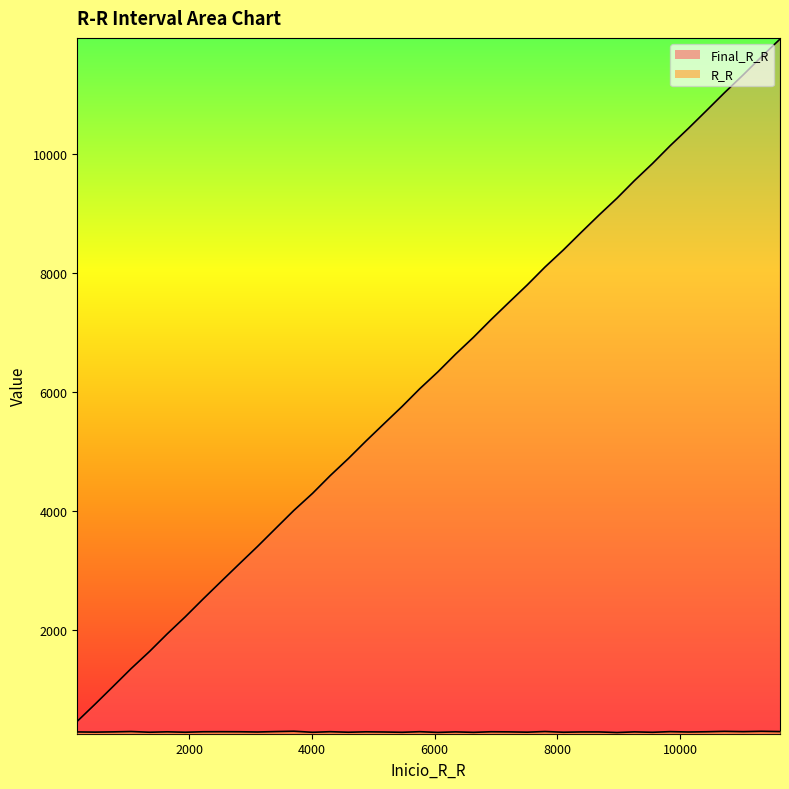

What is the average value of the R_R series?

294